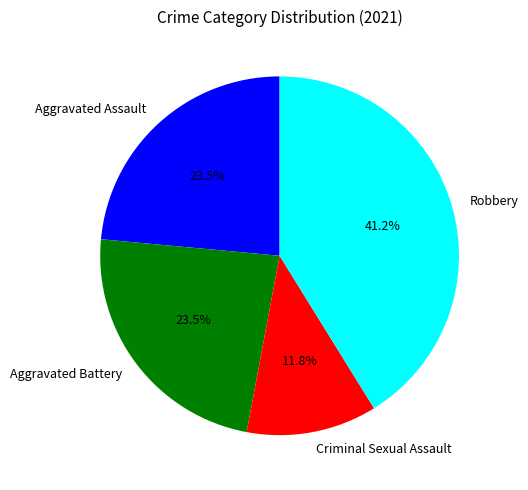

Does Aggravated Assault account for over 50% of the chart?

No